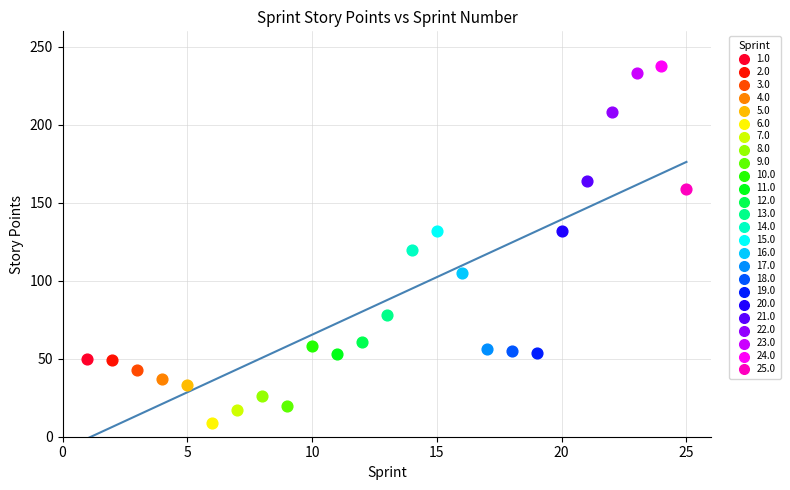

What are all the series names shown in the legend?

1.0, 2.0, 3.0, 4.0, 5.0, 6.0, 7.0, 8.0, 9.0, 10.0, 11.0, 12.0, 13.0, 14.0, 15.0, 16.0, 17.0, 18.0, 19.0, 20.0, 21.0, 22.0, 23.0, 24.0, 25.0